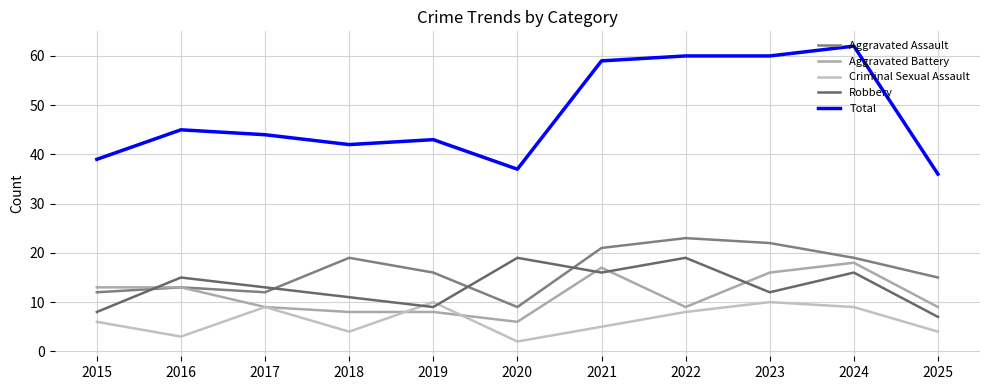

At which category is the sum across all series the highest?

2024